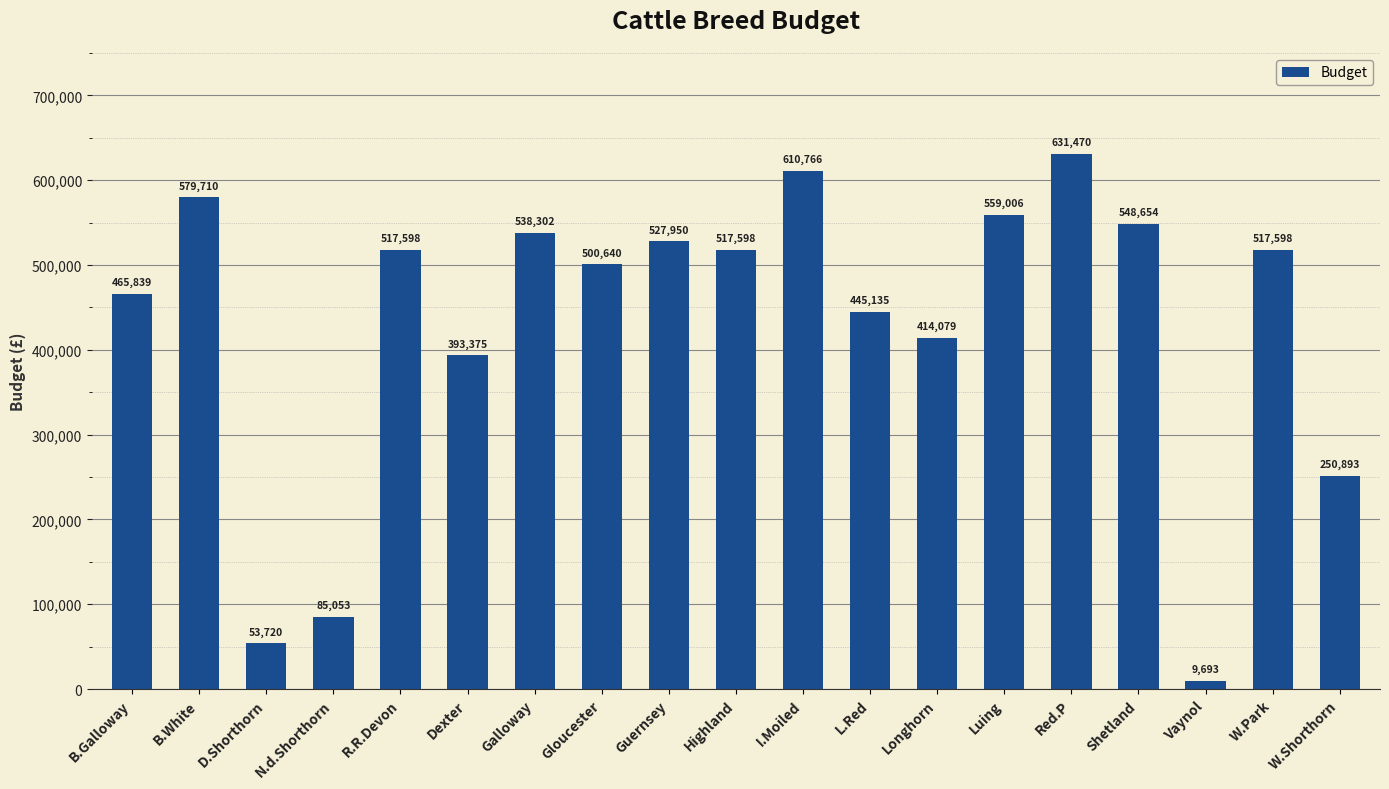

Reading left to right, transcribe all the data shown in this chart.

465839	579710	53720	85053	517598	393375	538302	500640	527950	517598	610766	445135	414079	559006	631470	548654	9693	517598	250893